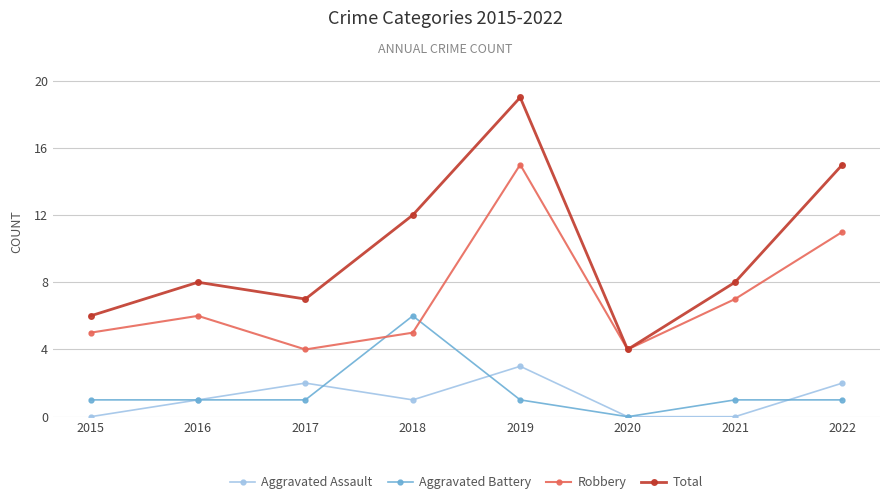

What are all the series names shown in the legend?

Aggravated Assault, Aggravated Battery, Robbery, Total